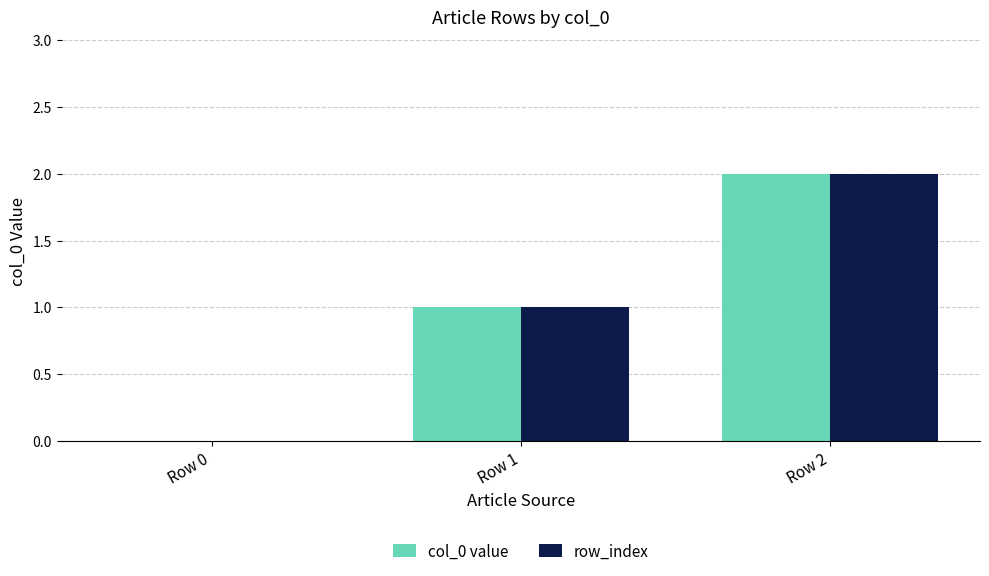

Reading right to left, what are all the values shown in this chart?

col_0 value: Row 2=2	Row 1=1	Row 0=0
row_index: Row 2=2	Row 1=1	Row 0=0